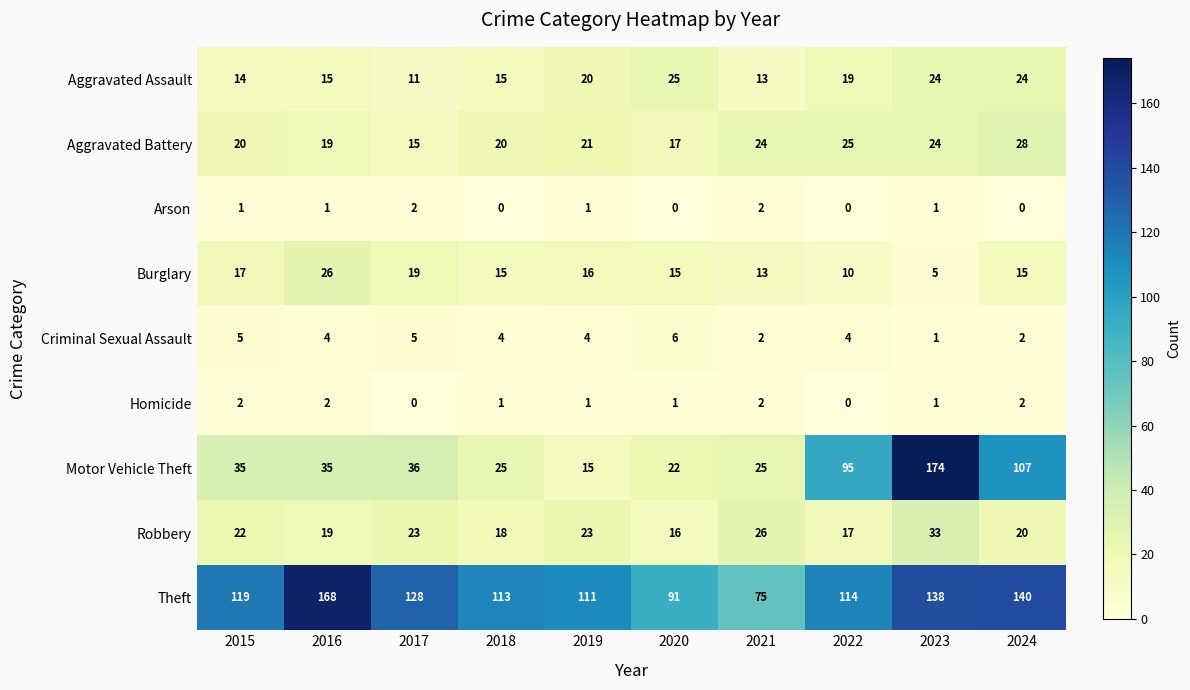

What is the maximum value shown in the chart?

174